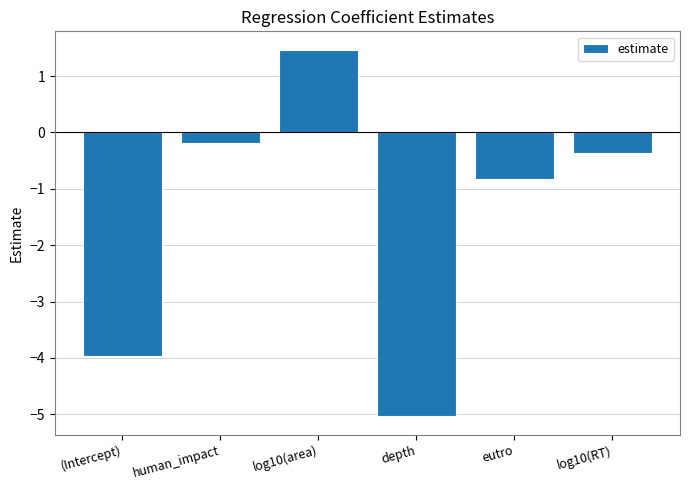

Reading left to right, what are all the values shown in this chart?

(Intercept)=-4.0	human_impact=-0.2	log10(area)=1.5	depth=-5.0	eutro=-0.8	log10(RT)=-0.4